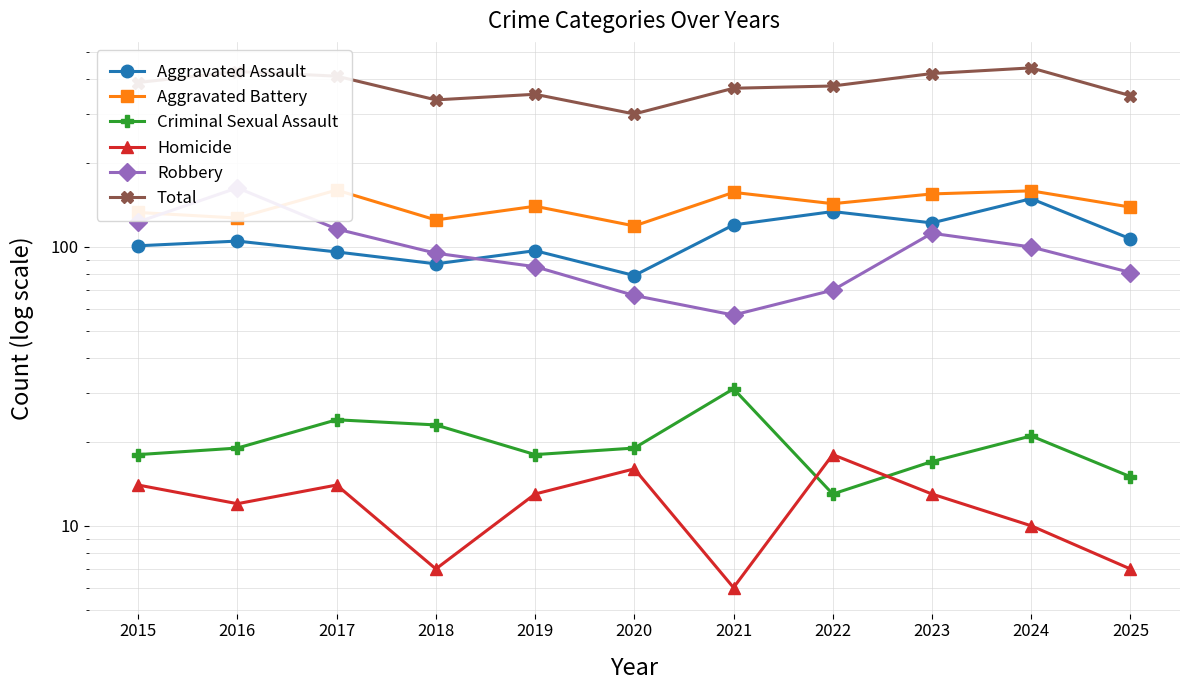

What is the value of the Aggravated Battery point at the 6th from the left?

119